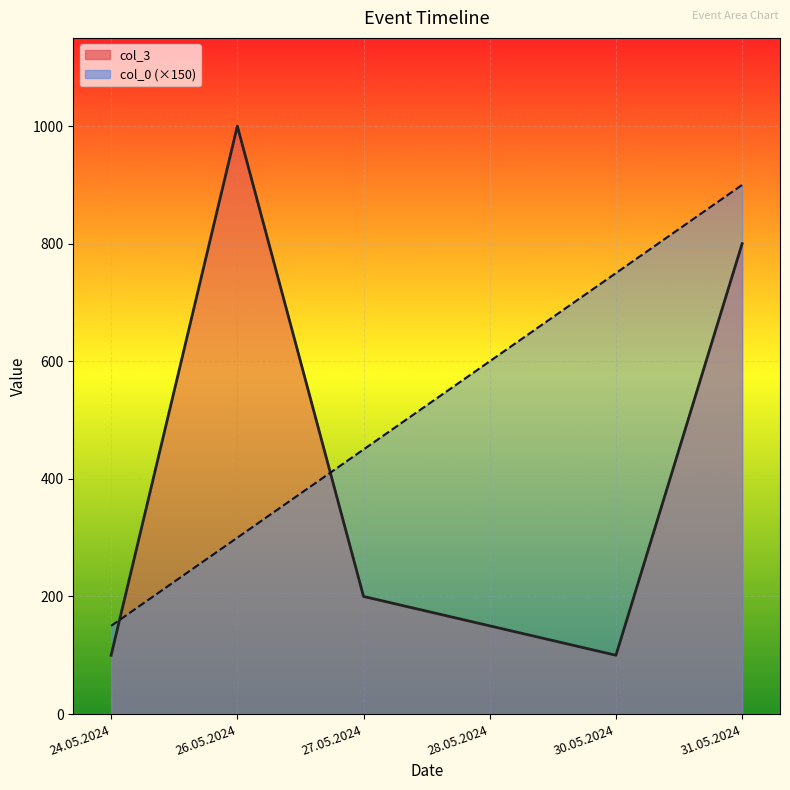

Which series has the largest range (max minus min)?

col_3